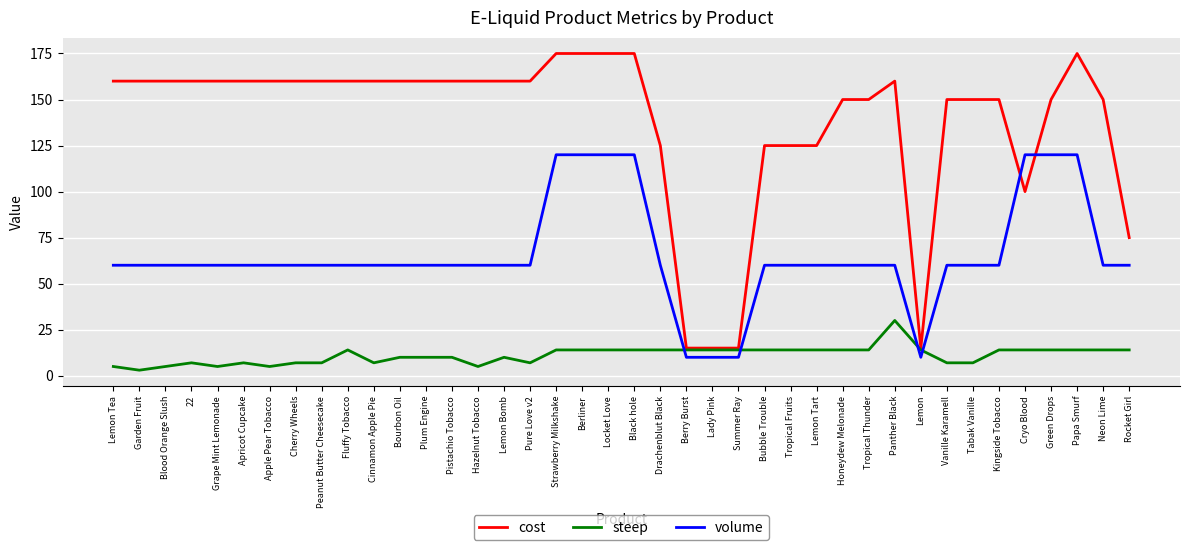

What is the approximate value of cost at Drachenblut Black?

125